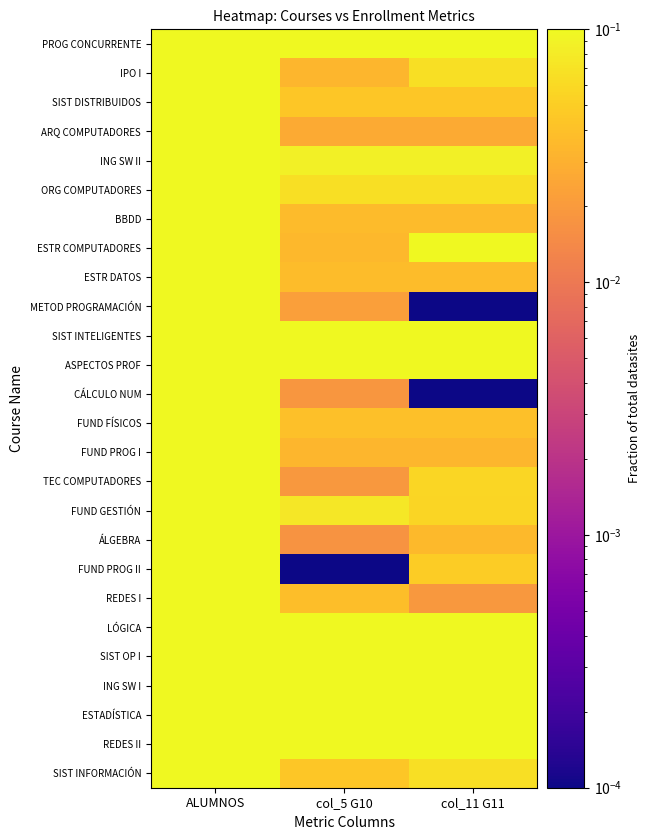

How many distinct data groups are displayed?

26